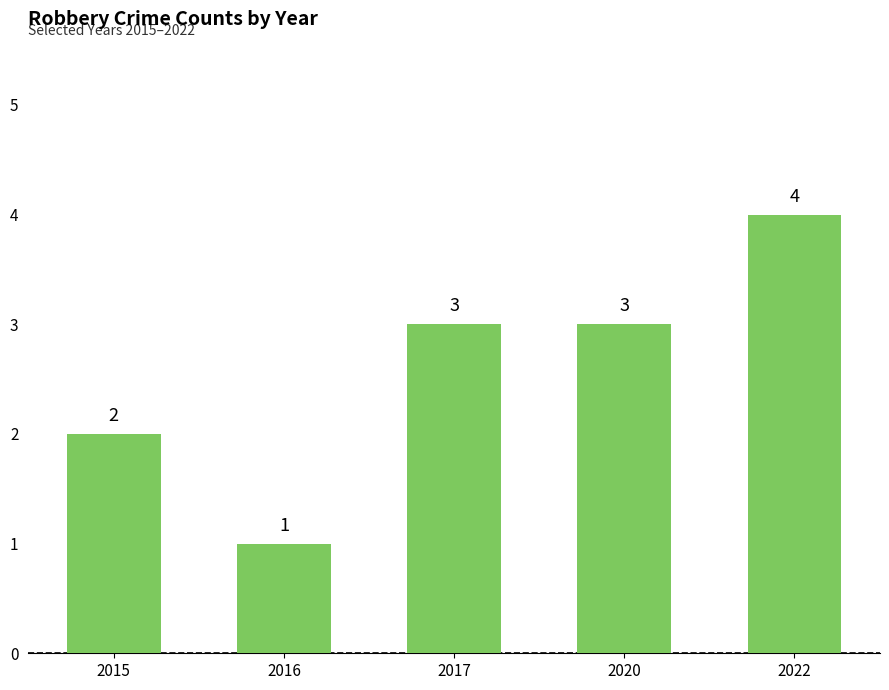

True or false: the data shows 2 at 2022.

False